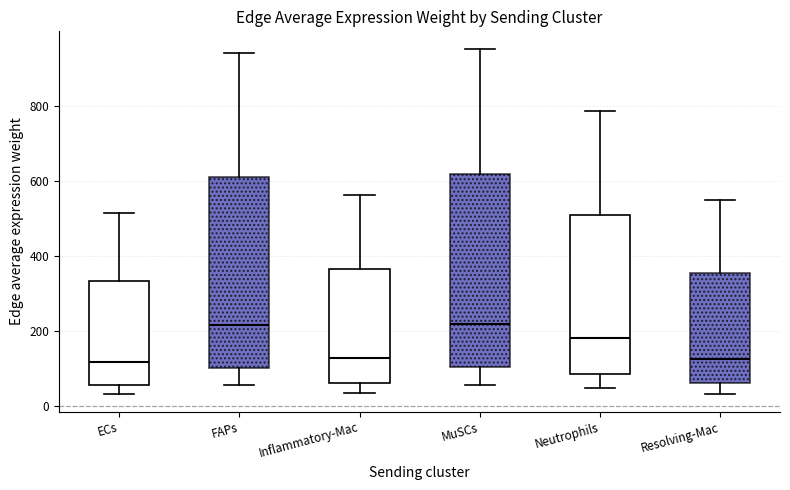

Reading left to right, transcribe this box plot: for each box, give where its median line is, the range the box spans, and where its two whiskers end, as read against the y-axis. The values are not printed on the chart, so give them approximately, as read against the axis.

ECs: median 120, box 60 to 340, whiskers 40 to 520
FAPs: median 220, box 100 to 600, whiskers 60 to 940
Inflammatory-Mac: median 120, box 60 to 360, whiskers 40 to 560
MuSCs: median 220, box 100 to 620, whiskers 60 to 960
Neutrophils: median 180, box 80 to 520, whiskers 40 to 780
Resolving-Mac: median 120, box 60 to 360, whiskers 40 to 540